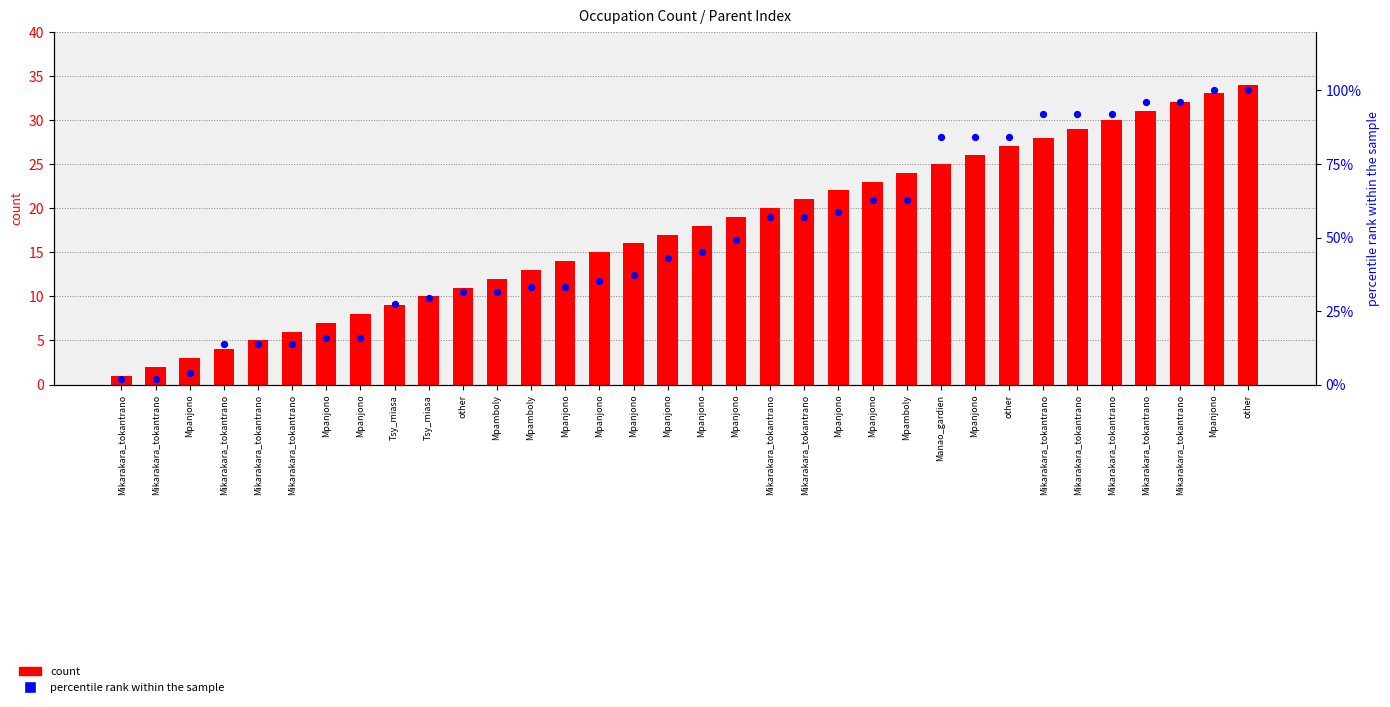

At which category is the sum across all series the highest?

other